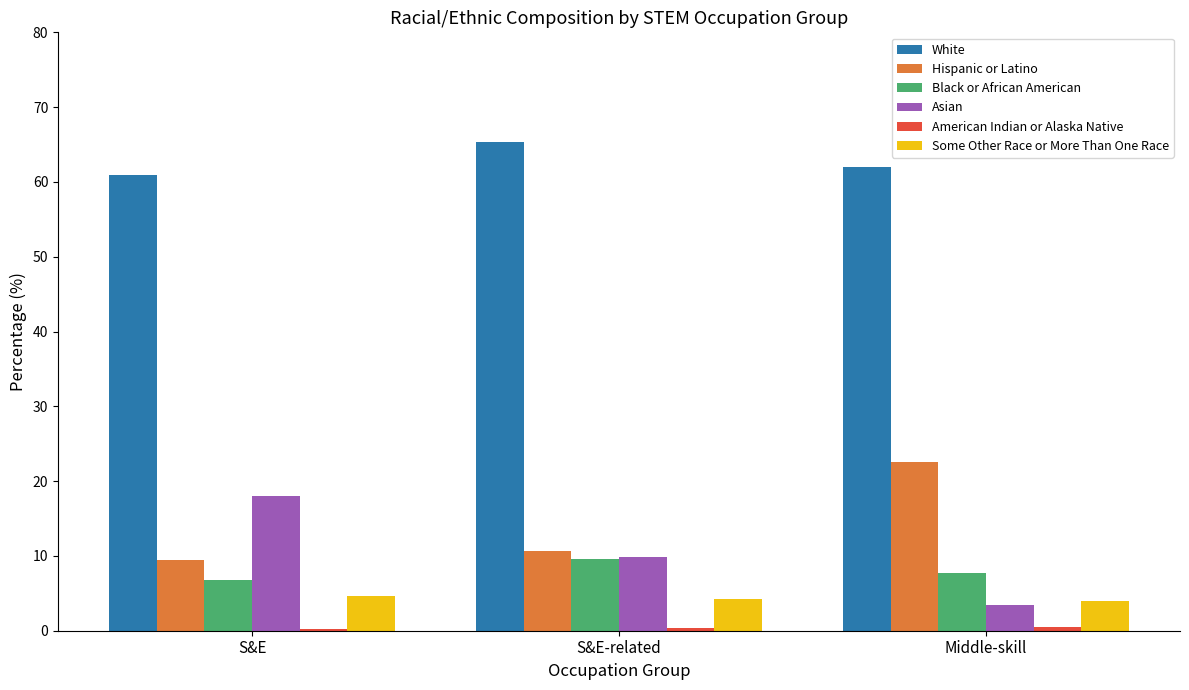

Is it true that Black or African American equals 6.8 at S&E?

True